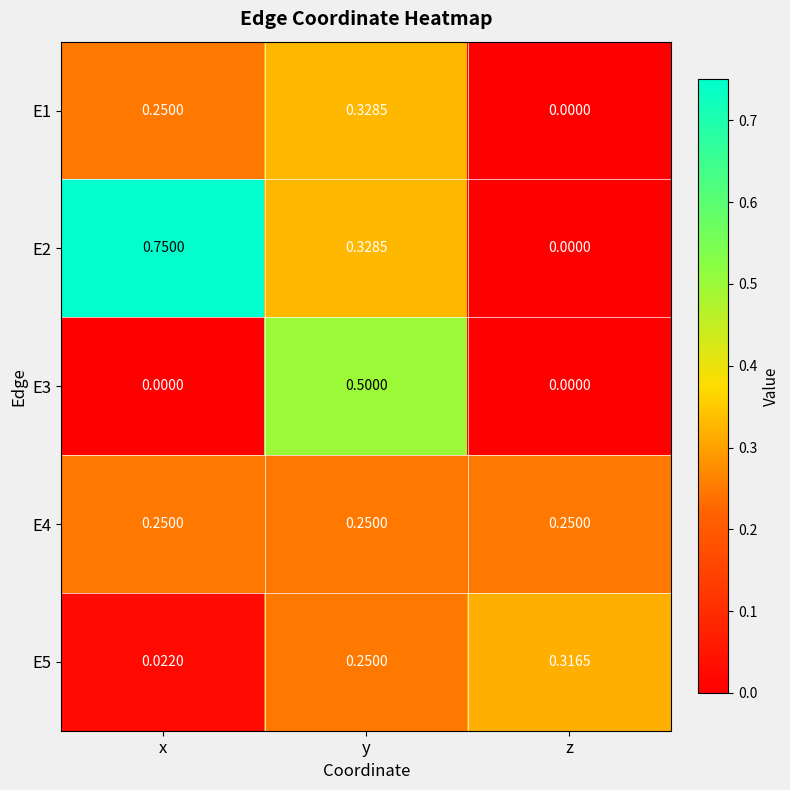

How many series are shown in this chart?

5